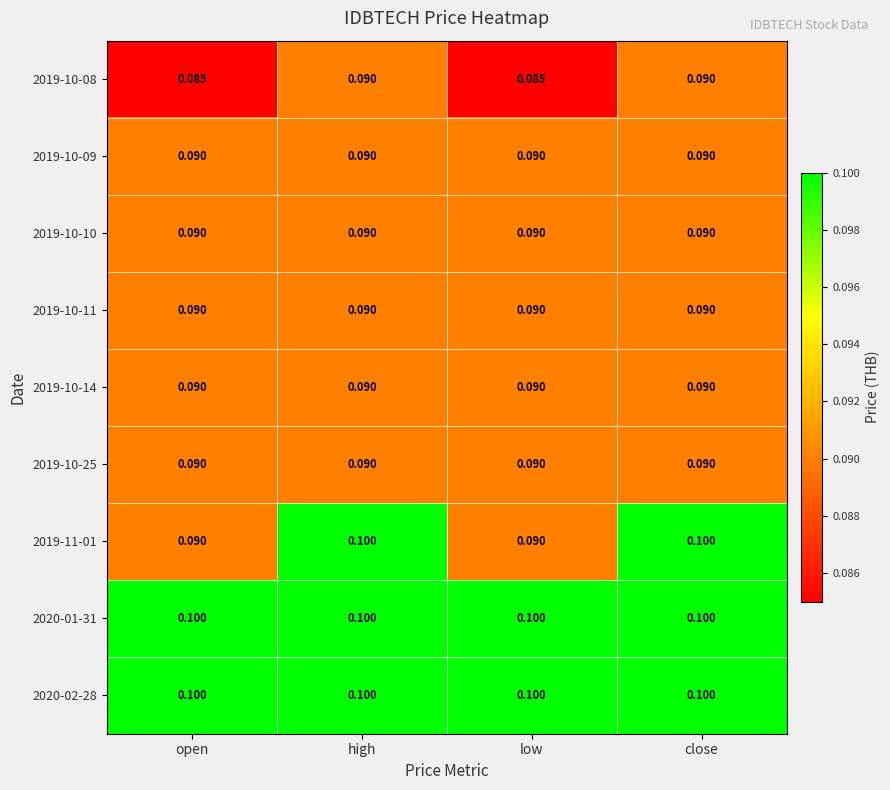

Is the value of 2020-02-28 at open greater than the value of 2019-10-14 at close?

Yes